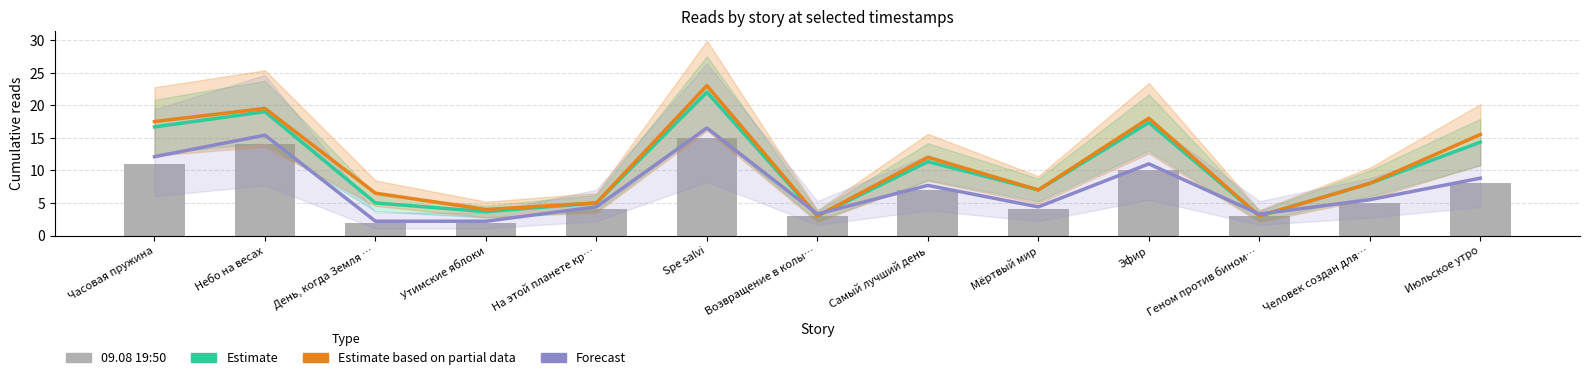

At День, когда Земля …, list the series in order from smallest to largest.

09.08 19:50, Forecast, Estimate, Estimate based on partial data